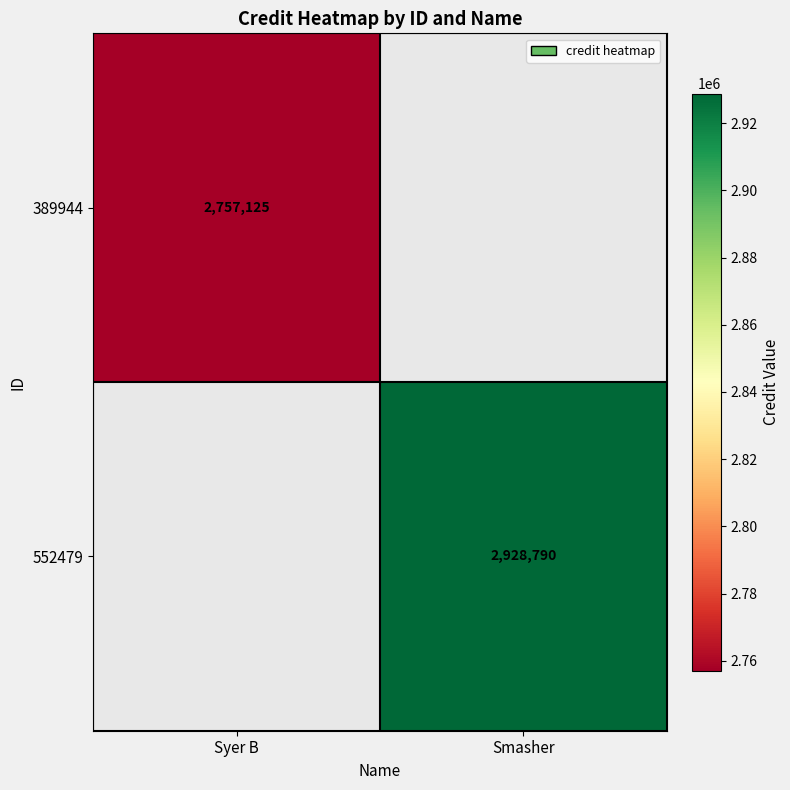

Is the value of 552479 at Smasher greater than the value of 389944 at Syer B?

Yes